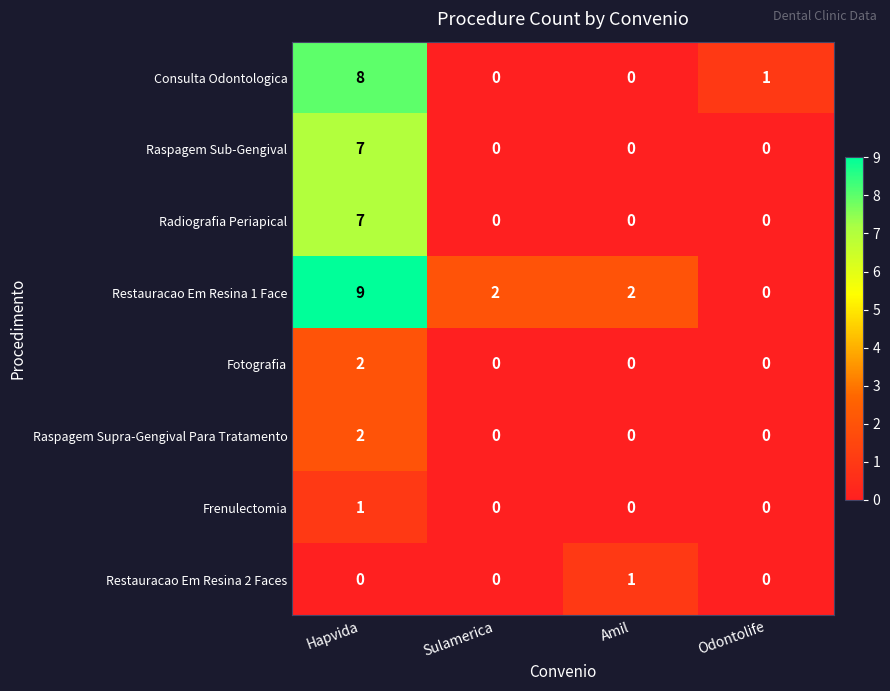

Which series changed the most between Hapvida and Odontolife?

Restauracao Em Resina 1 Face